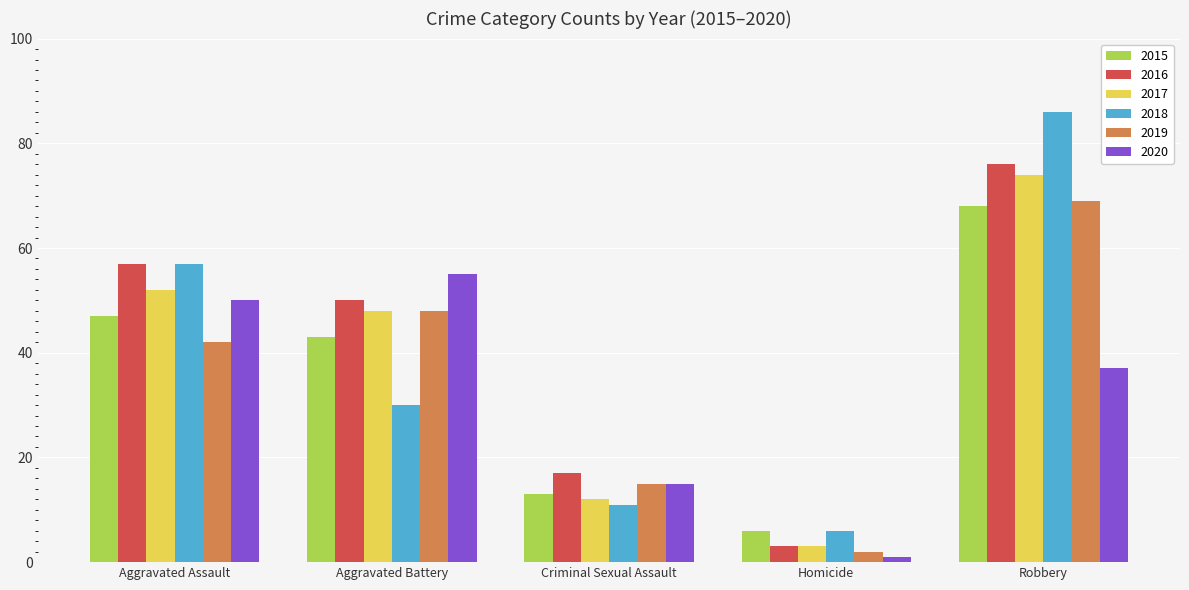

Reading right to left, list all the values displayed in this chart.

2015: 68	6	13	43	47
2016: 76	3	17	50	57
2017: 74	3	12	48	52
2018: 86	6	11	30	57
2019: 69	2	15	48	42
2020: 37	1	15	55	50